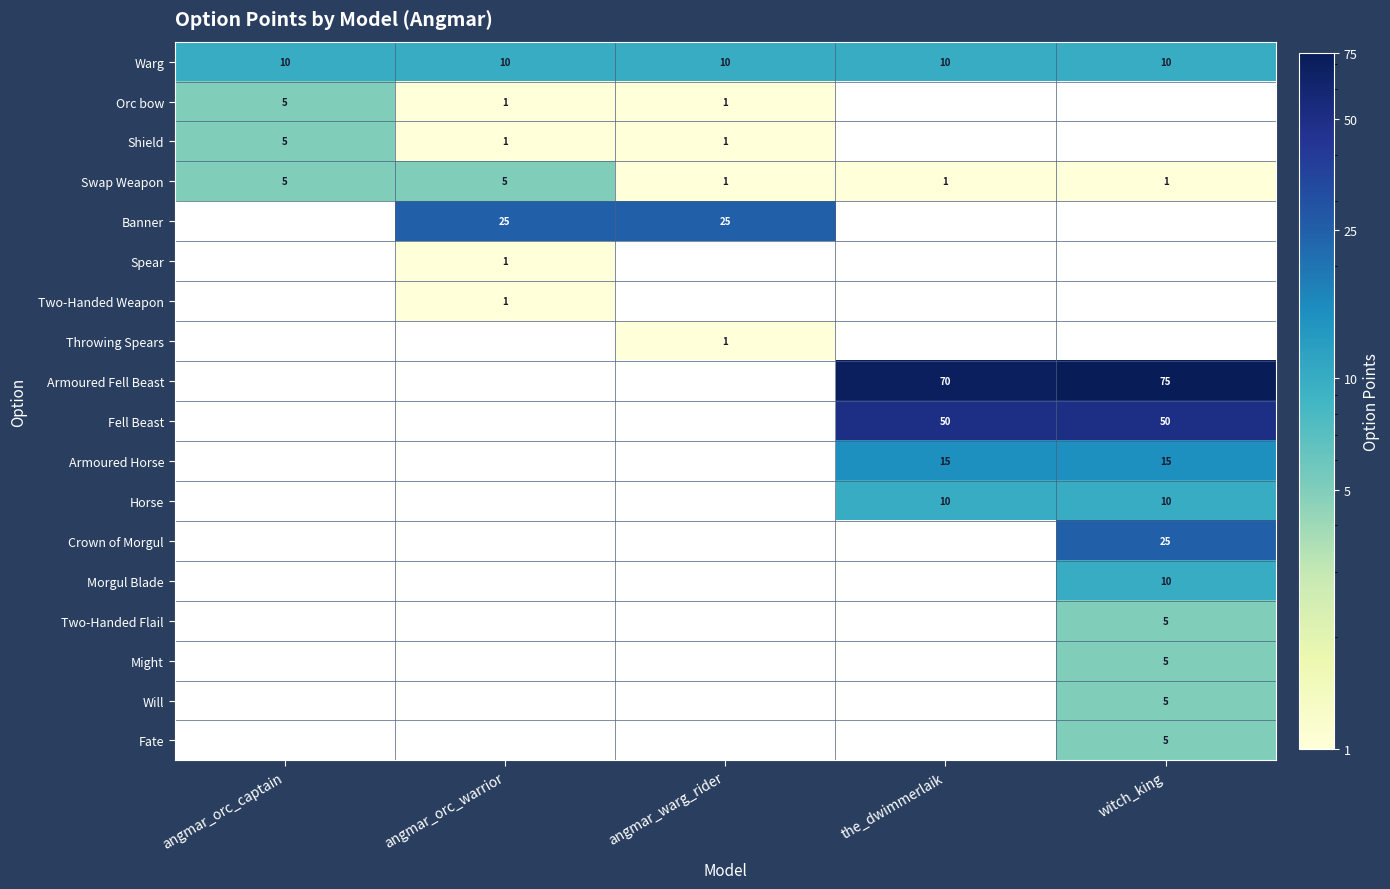

The value of Armoured Fell Beast at the_dwimmerlaik is 70. True or false?

True